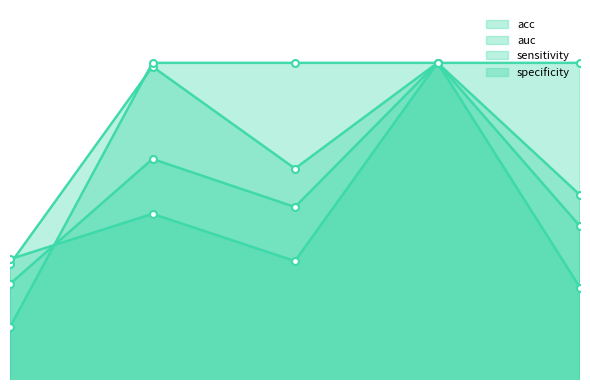

True or false: auc has a value of 0.9 at 5.

True